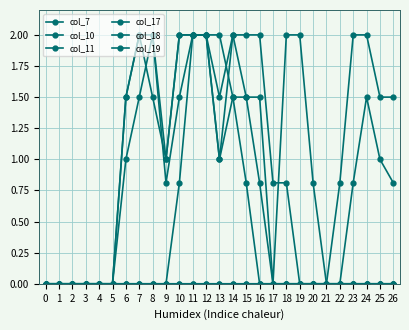

Is this an area chart (filled region under the line)?

No